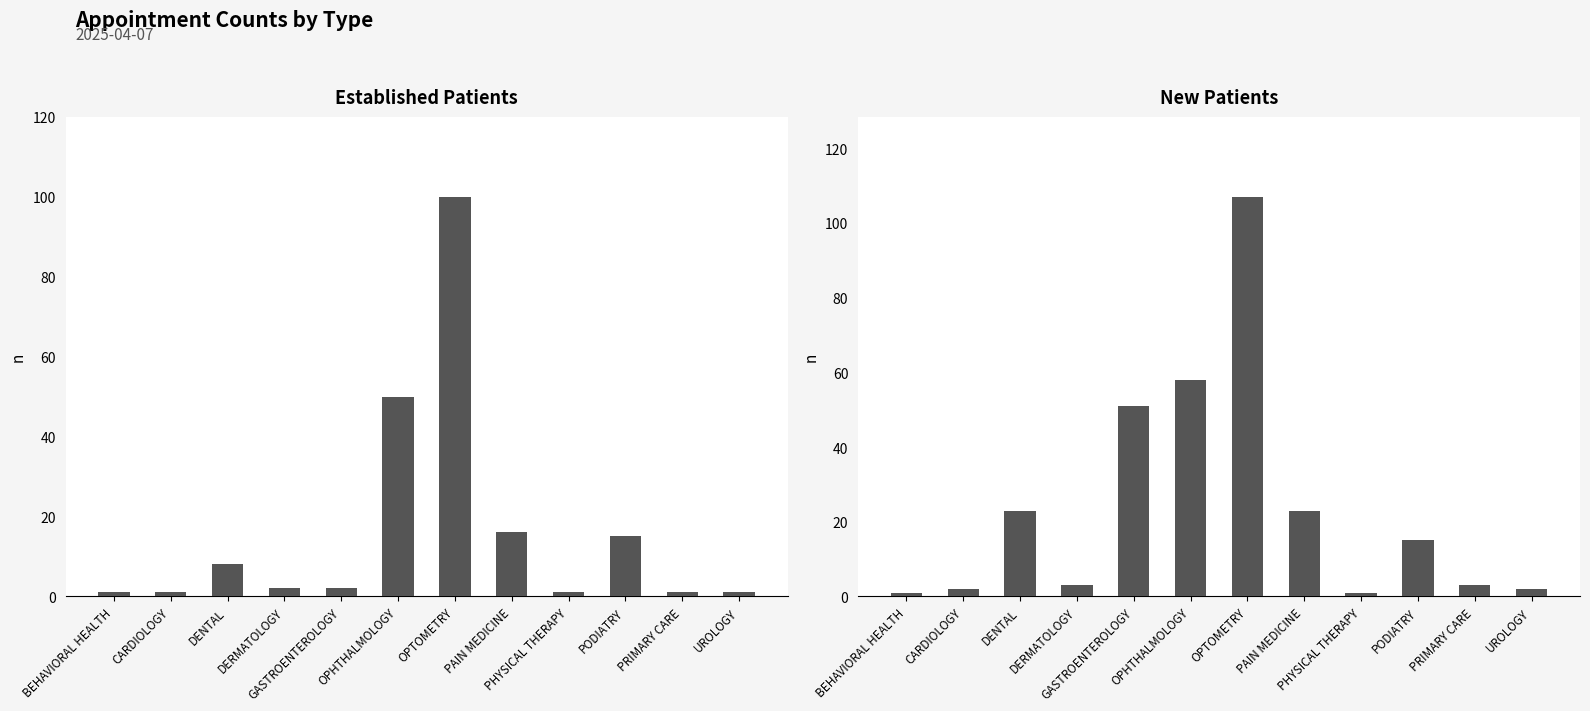

Which series changed the most between PHYSICAL THERAPY and PODIATRY?

EstablishedPatients